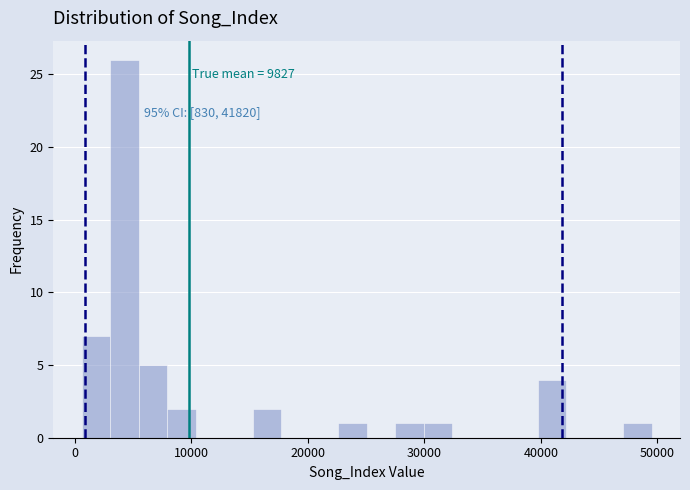

Read against the x-axis, roughly where is the centre of the tallest bar?

4000